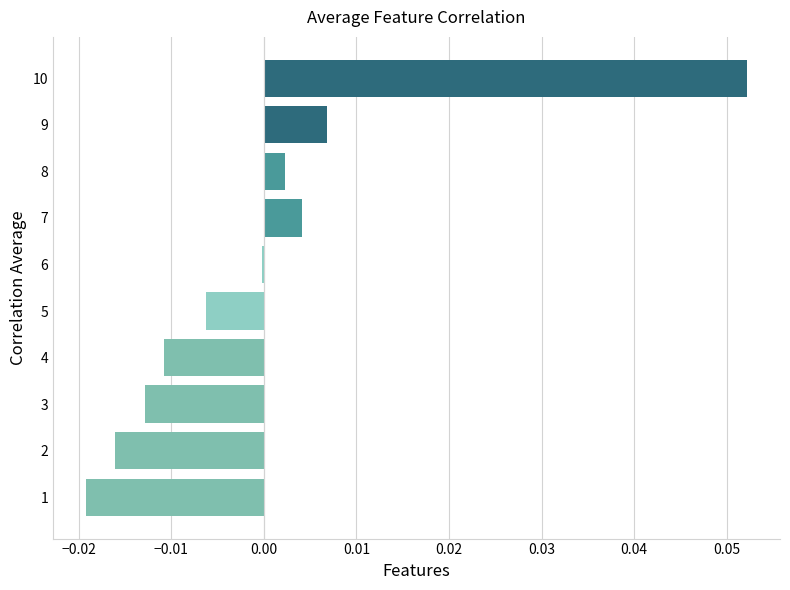

The value at 7 is 0.0. True or false?

True